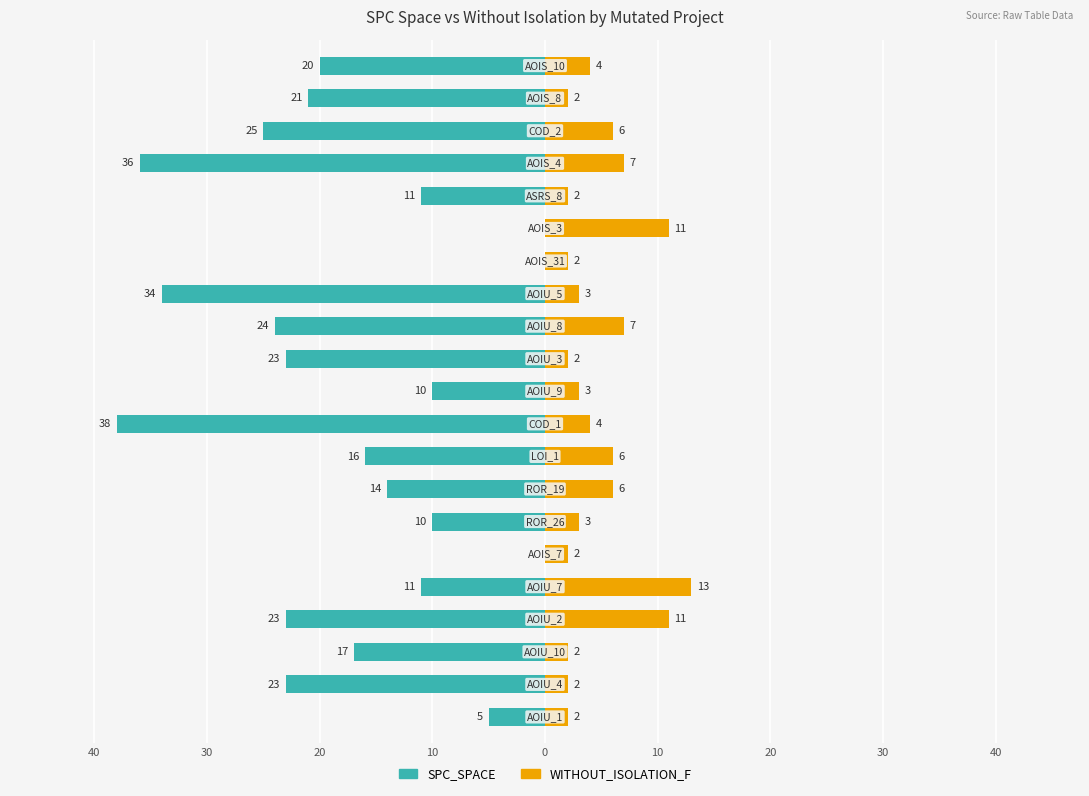

True or false: SPC_SPACE has a value of -10 at 19.

False